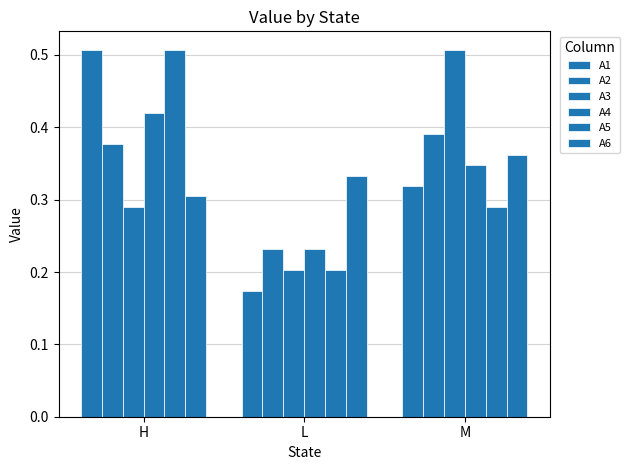

The value of A1 at L is 0.3. True or false?

False